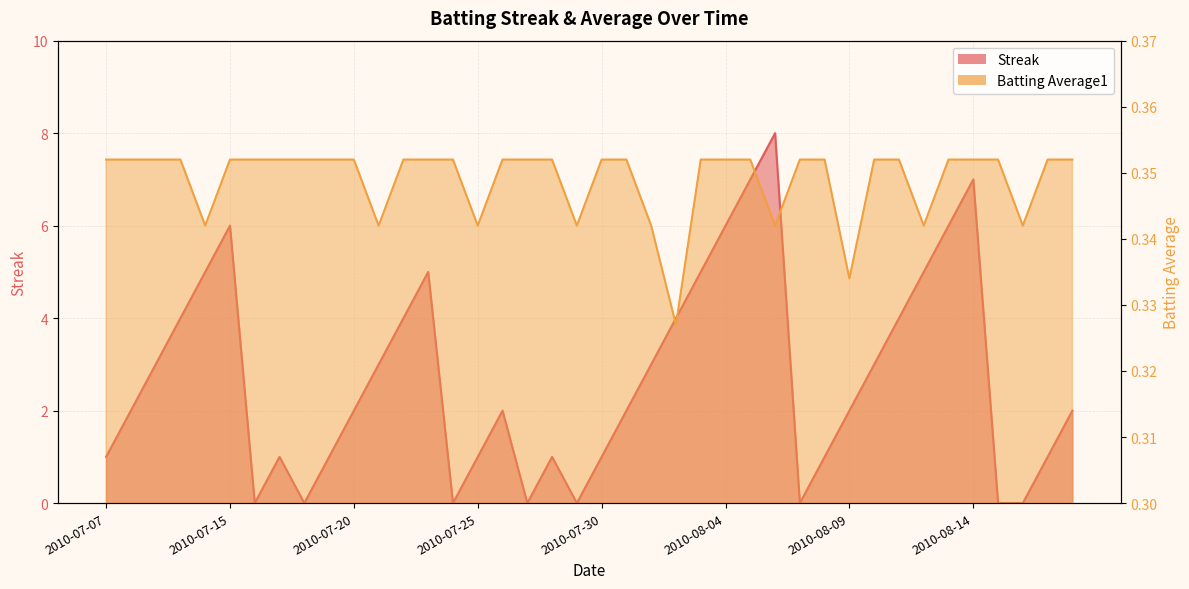

Which category has the highest value across all series?

2010-08-06